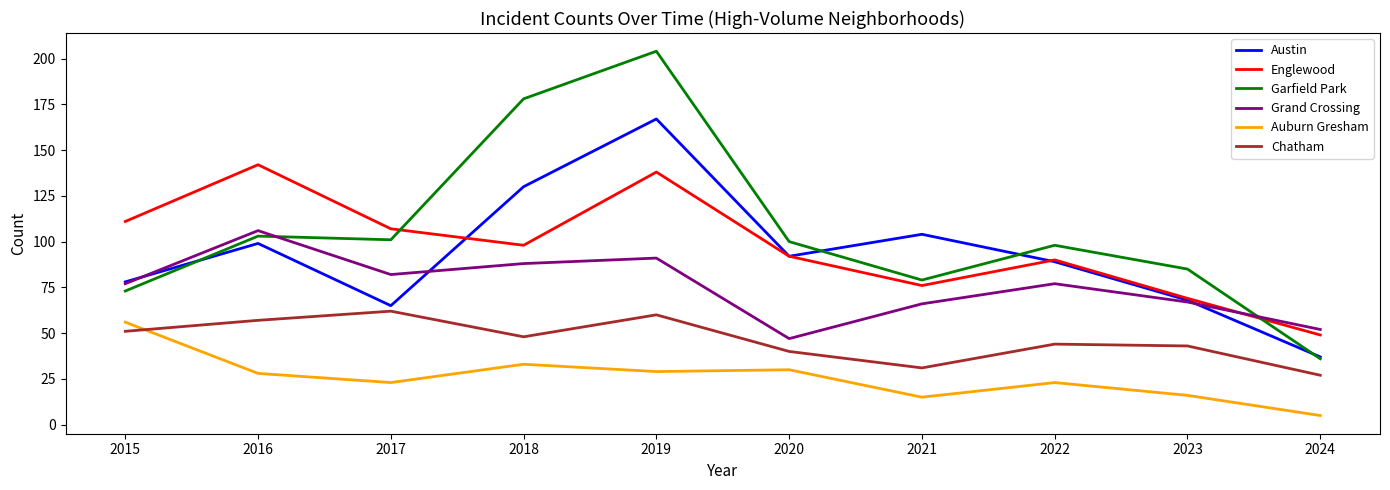

At which category is the sum across all series the highest?

2019